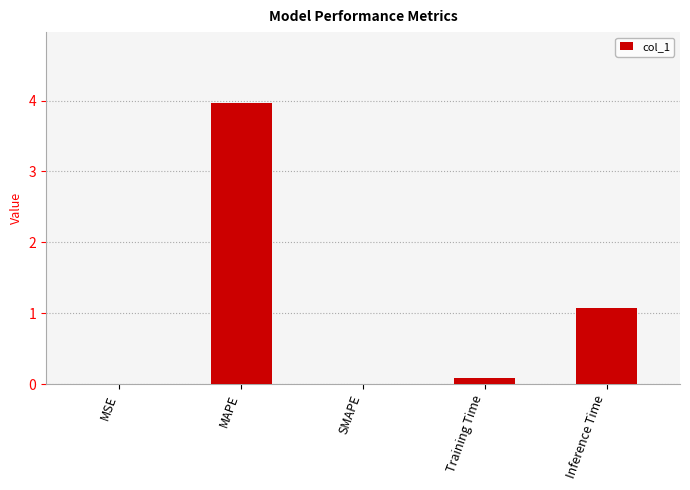

The value at MSE is 0.0. True or false?

True